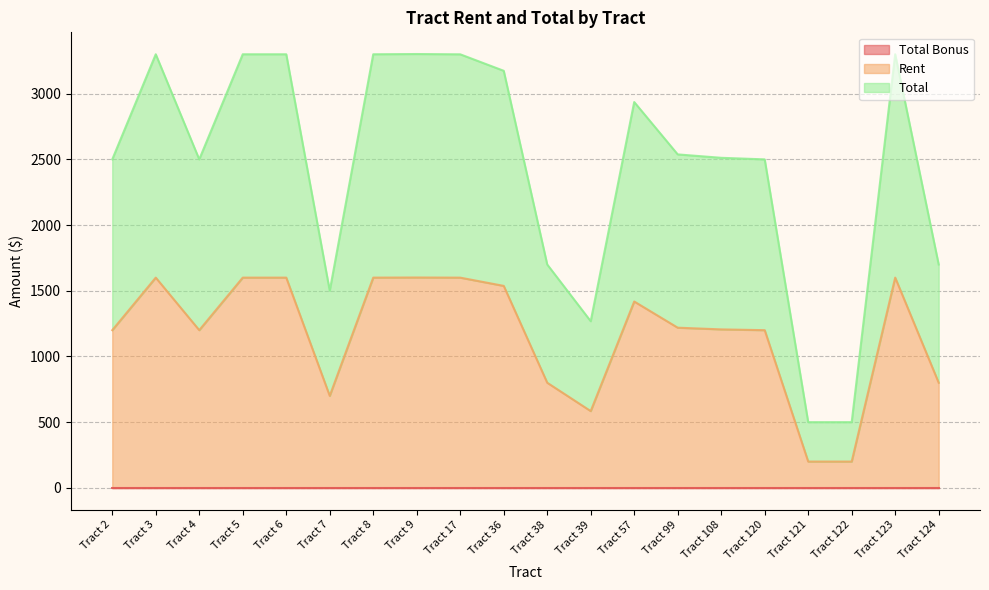

At which category does Rent reach its first local valley?

Tract 4